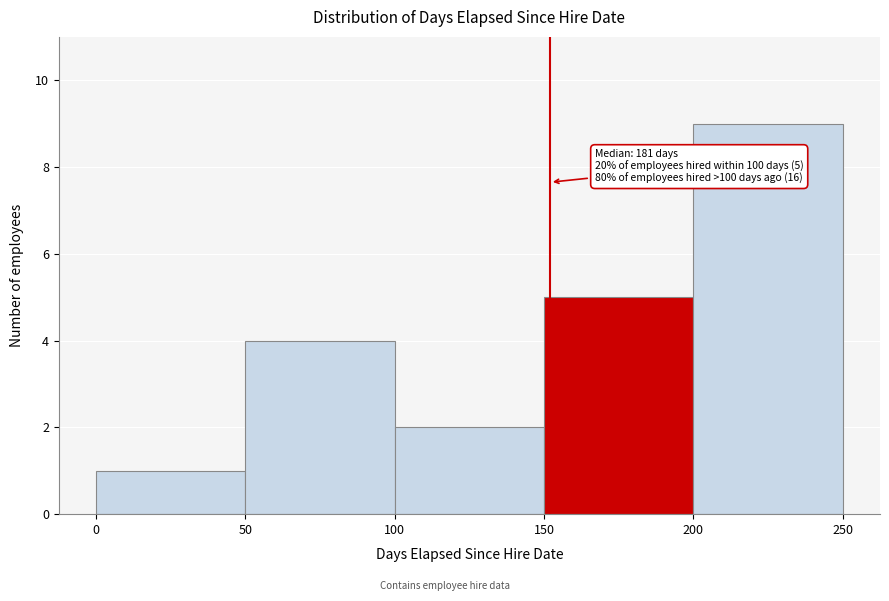

Which range on the x-axis has the tallest bar?

200 to 250